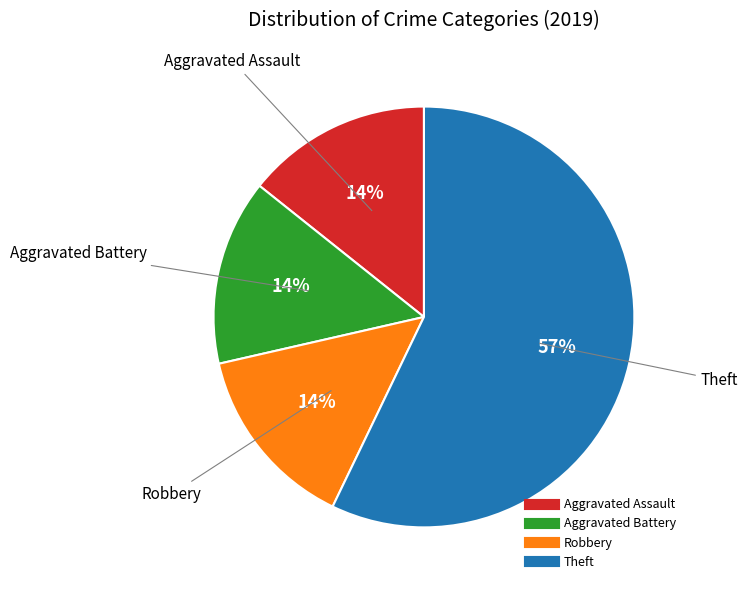

To the nearest percent, what is the difference between the largest and smallest slice percentages?

43%